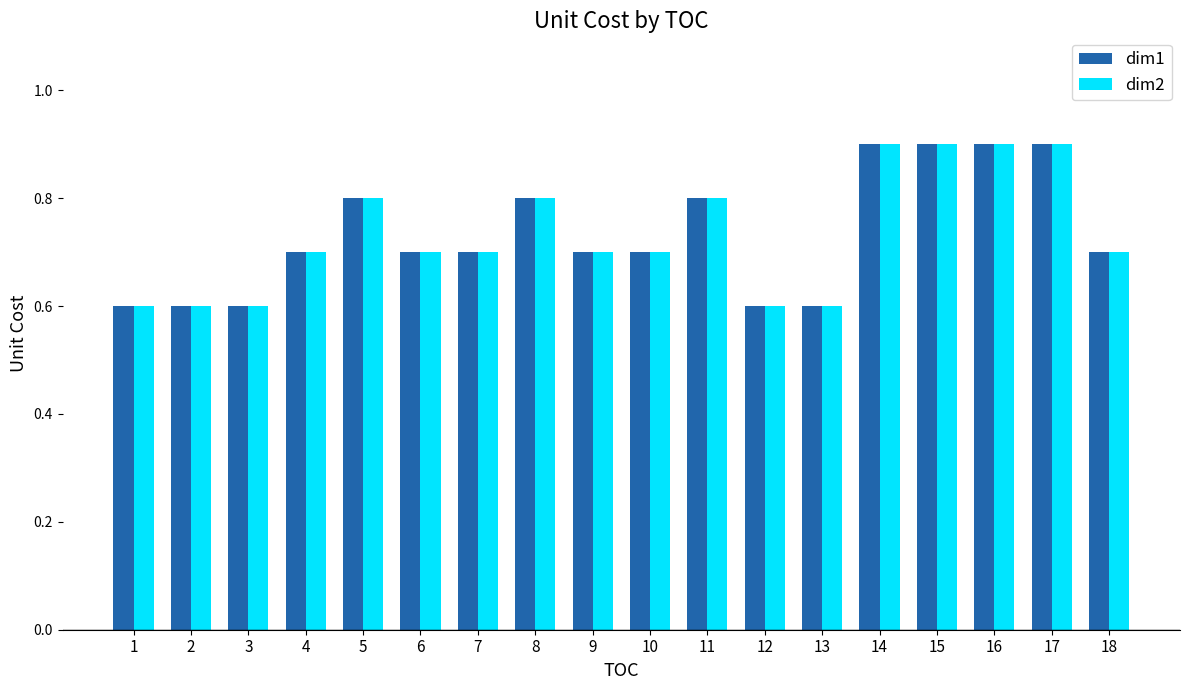

Count the number of categories in the chart.

18